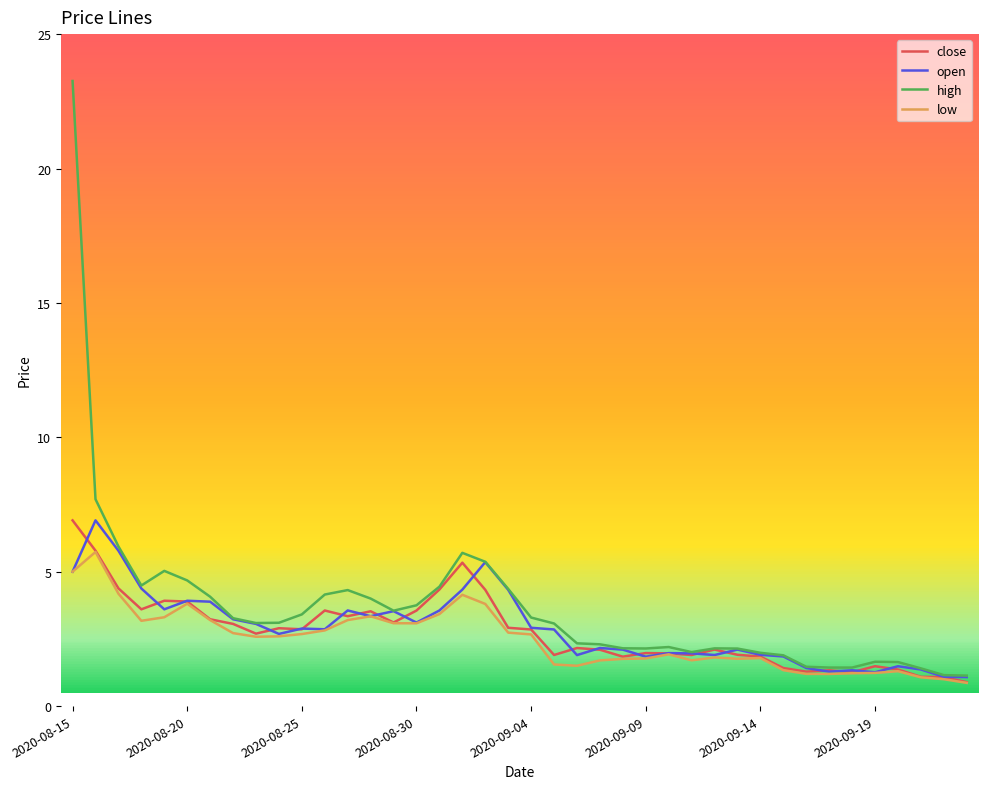

What is the minimum value shown in the chart?

0.9